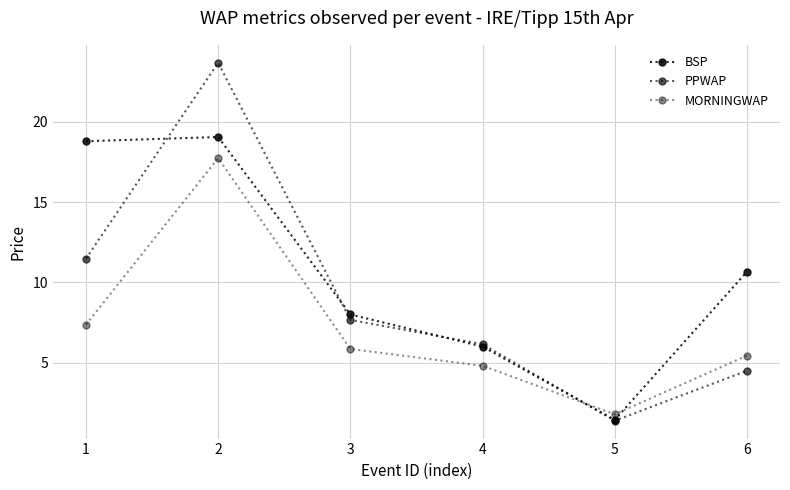

How many categories are shown in the chart?

6